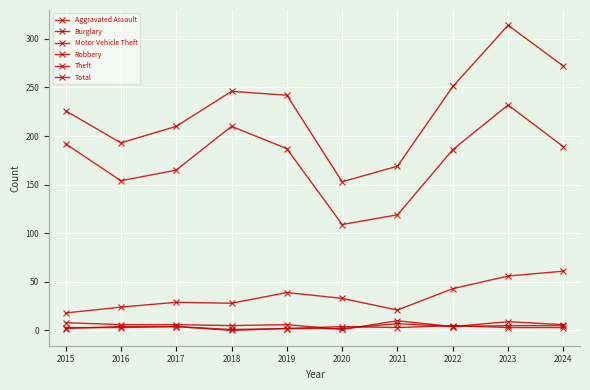

Where do Robbery and Burglary first cross each other?

2019 and 2020